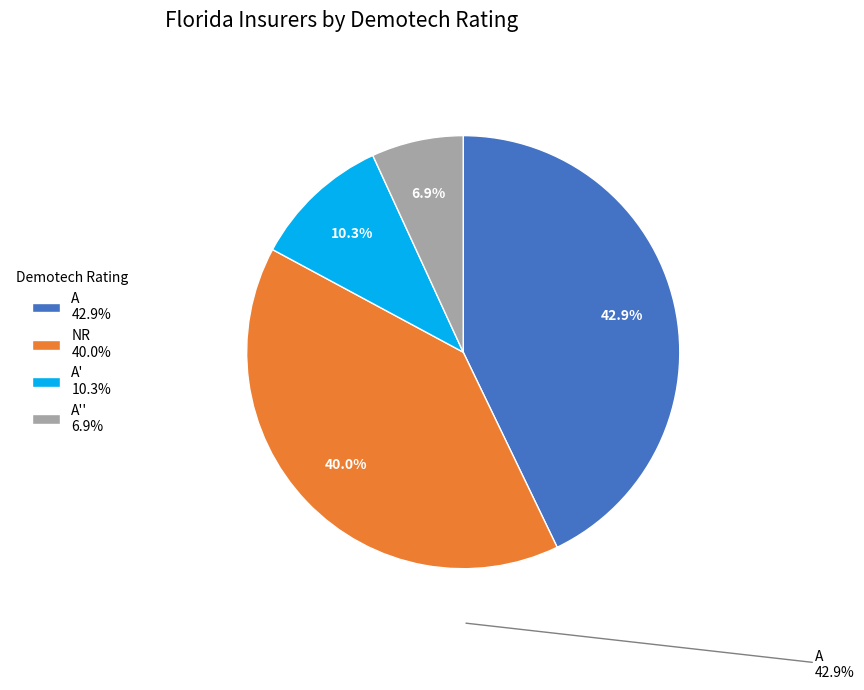

Rank the categories by value from lowest to highest.

A'' 6.9%, A' 10.3%, NR 40.0%, A 42.9%